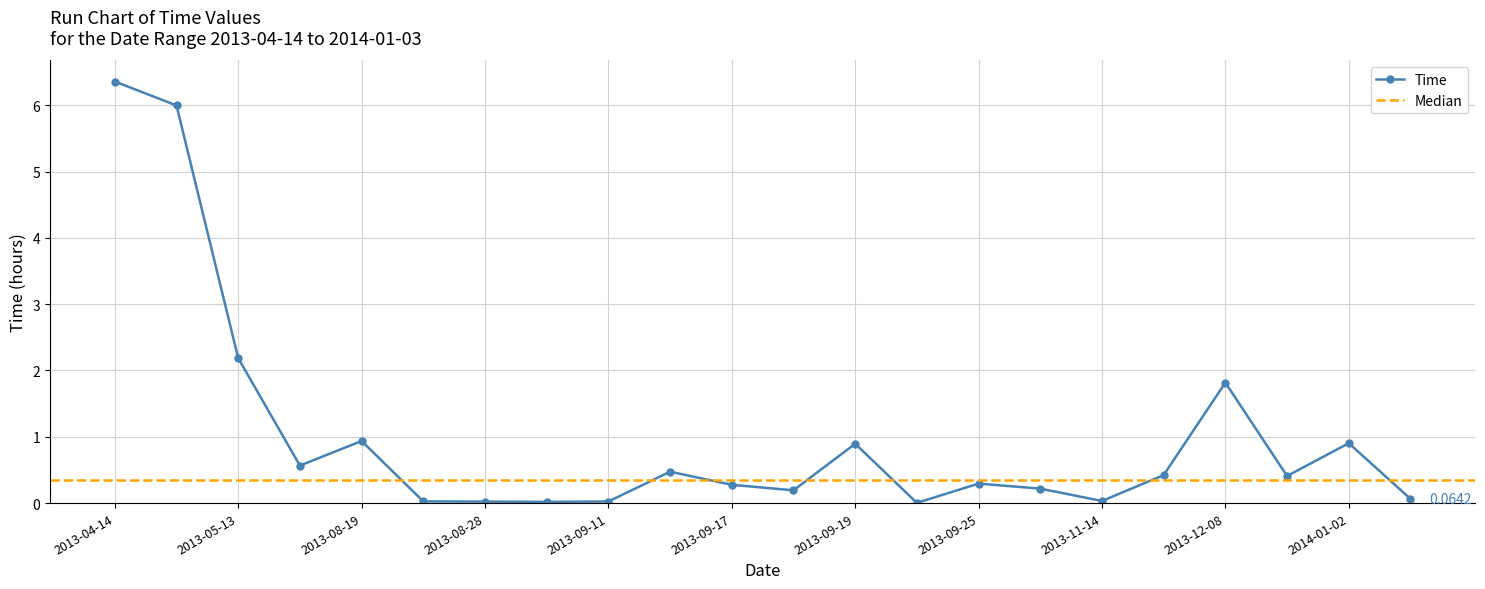

Which label corresponds to the smallest value in the chart?

2013-09-24